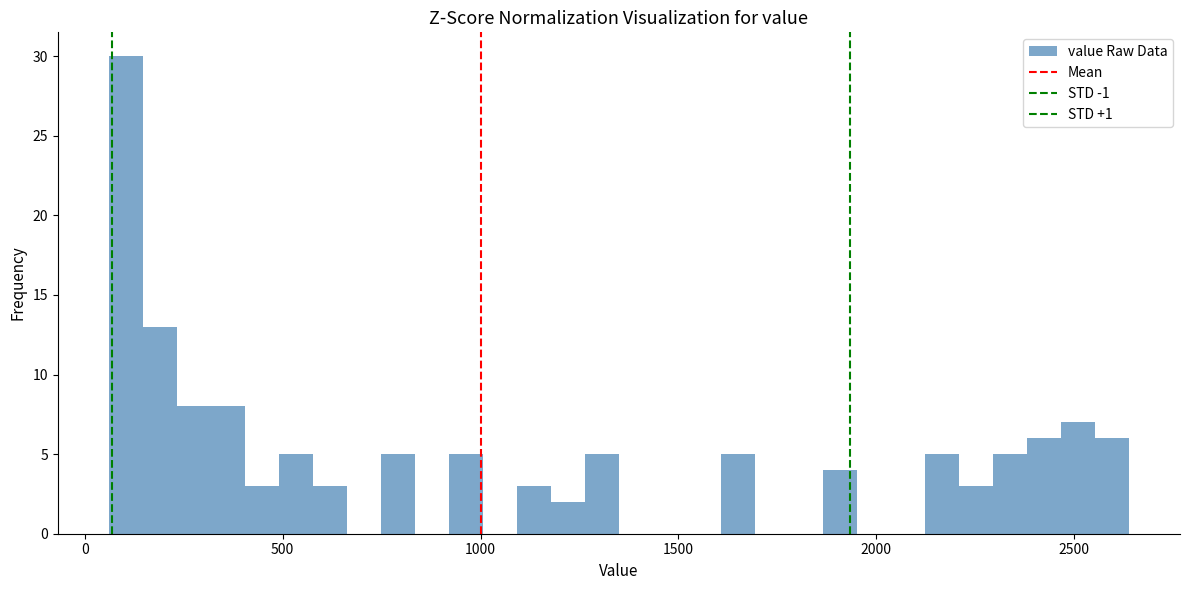

Read against the x-axis, roughly where is the centre of the tallest bar?

100